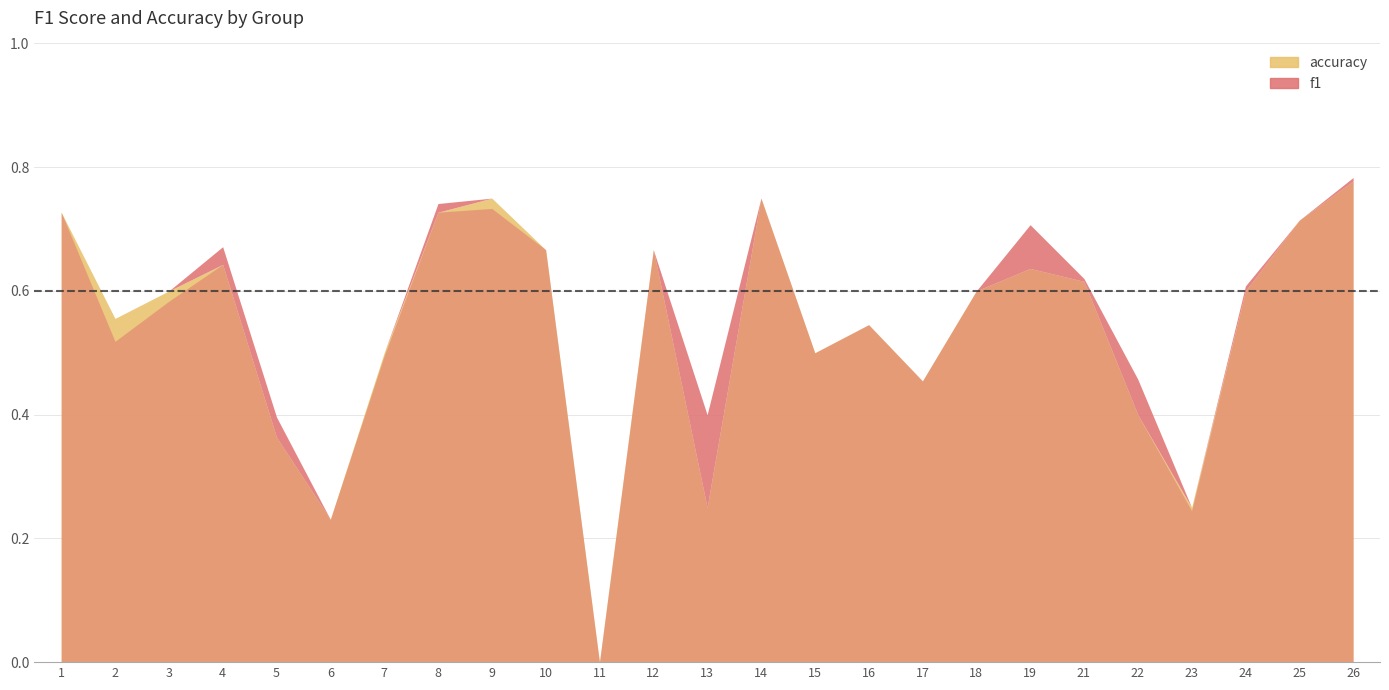

List the series in order of their overall mean, highest first.

f1, accuracy